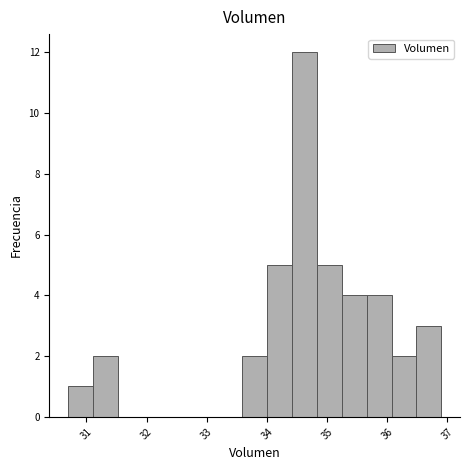

Reading left to right, list every bar in this chart as the range it spans on the x-axis followed by its height. Neither the bar edges nor the heights are printed on the chart, so give them approximately, as read against the axes.

30.7 to 31.1: 1
31.1 to 31.5: 2
31.5 to 31.9: 0
31.9 to 32.3: 0
32.3 to 32.8: 0
32.8 to 33.2: 0
33.2 to 33.6: 0
33.6 to 34.0: 2
34.0 to 34.4: 5
34.4 to 34.8: 12
34.8 to 35.2: 5
35.2 to 35.7: 4
35.7 to 36.1: 4
36.1 to 36.5: 2
36.5 to 36.9: 3